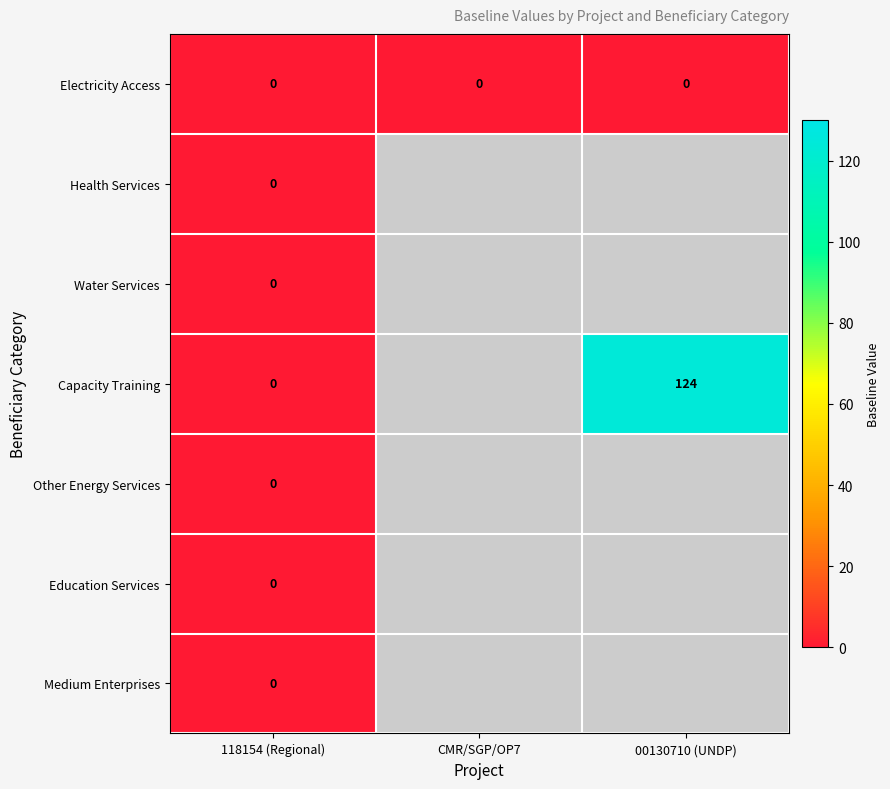

Is it true that Capacity Training equals 124 at 00130710 (UNDP)?

True